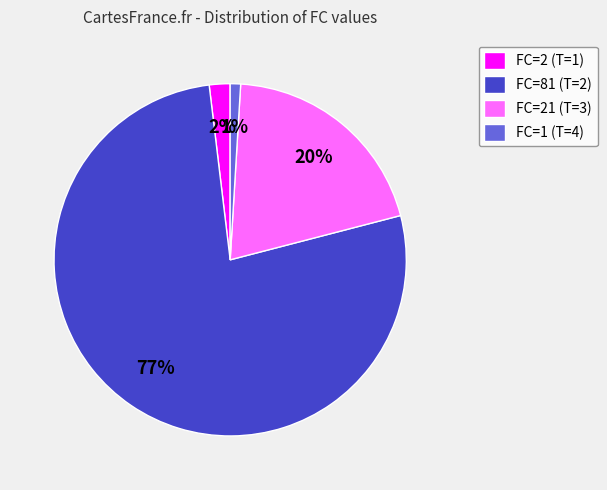

The FC=81 (T=2) slice represents 77% of the pie. True or false?

True